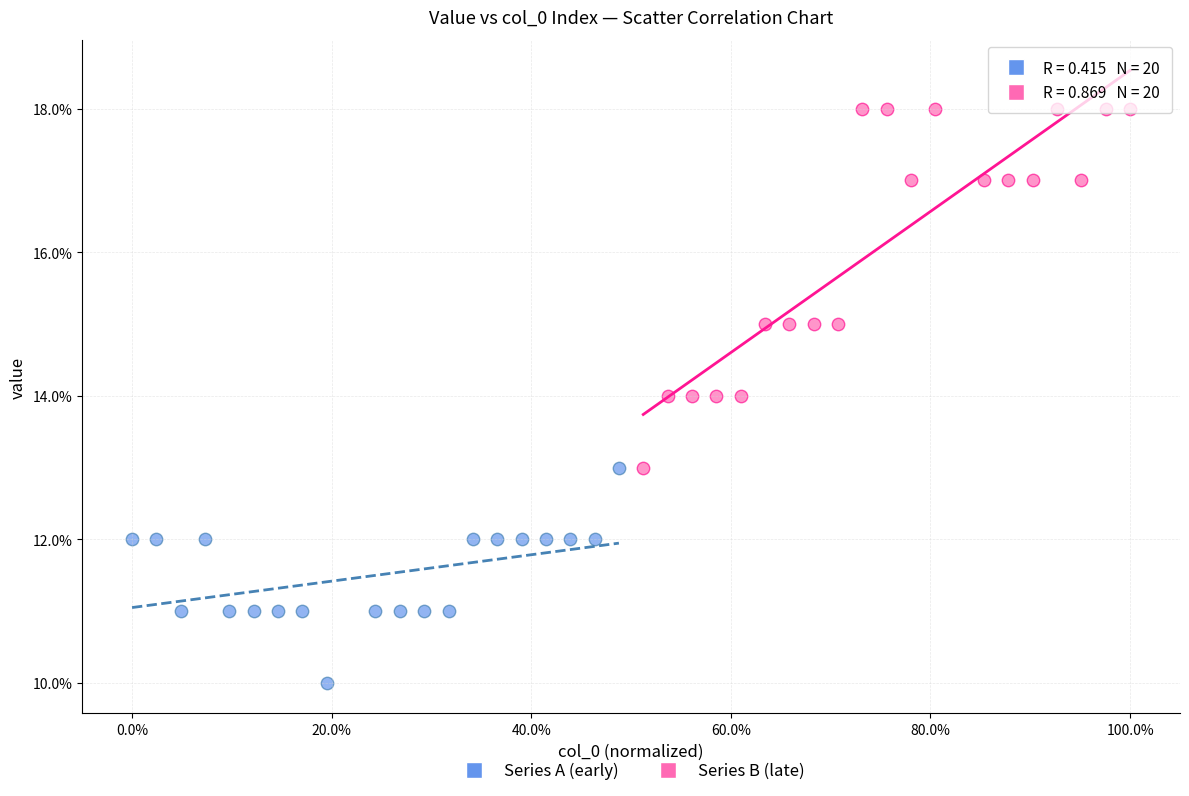

What are all the series names shown in the legend?

Series A (early), Series B (late)